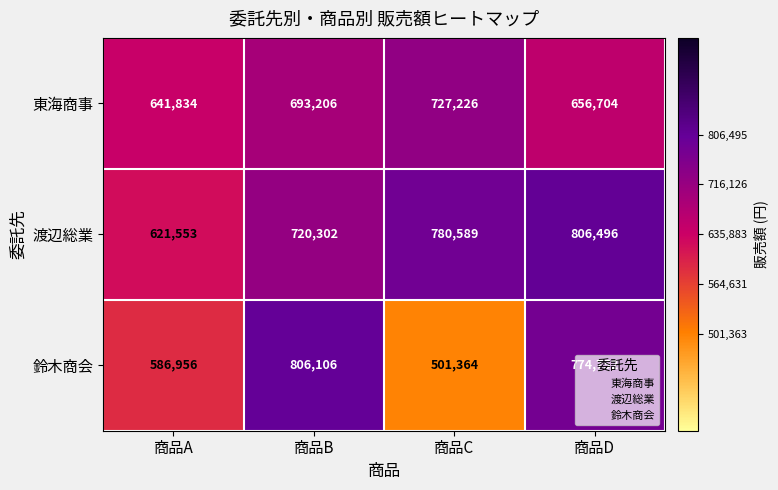

Between 商品B and 商品C, which series saw the biggest shift?

鈴木商会